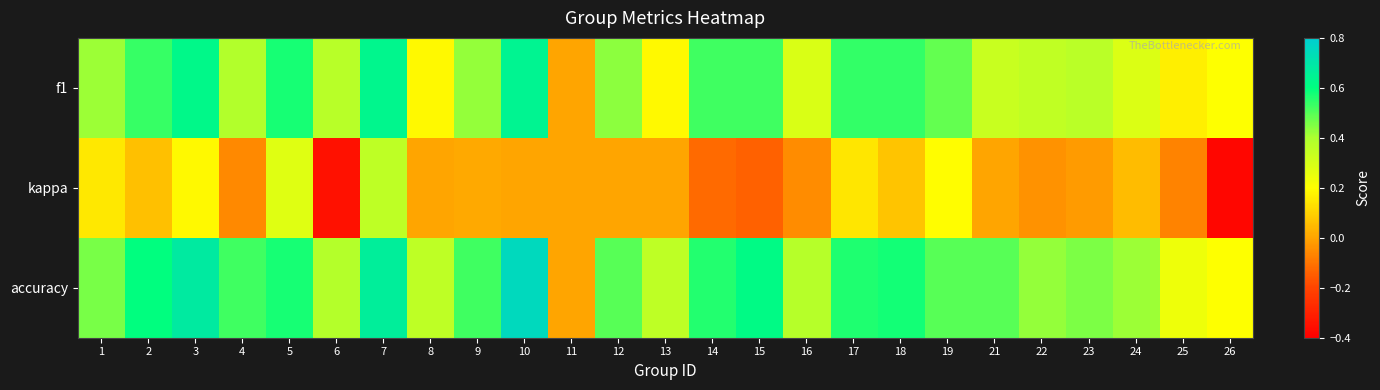

Count the number of data series in this chart.

3